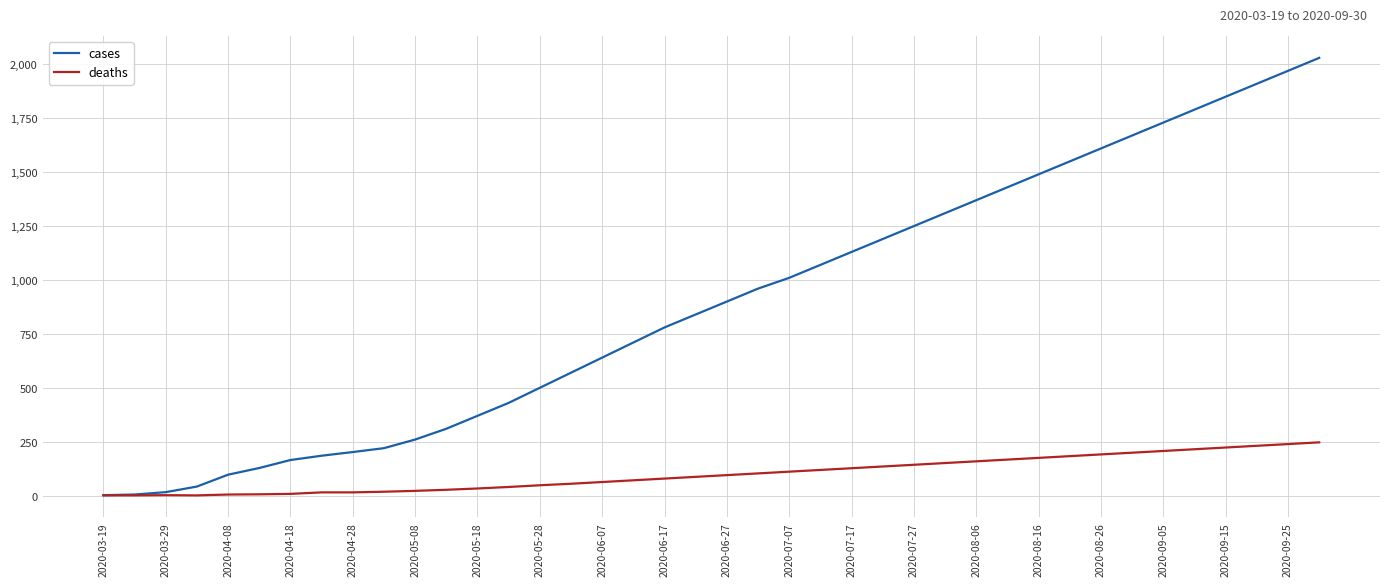

Which series has the widest spread of values?

cases